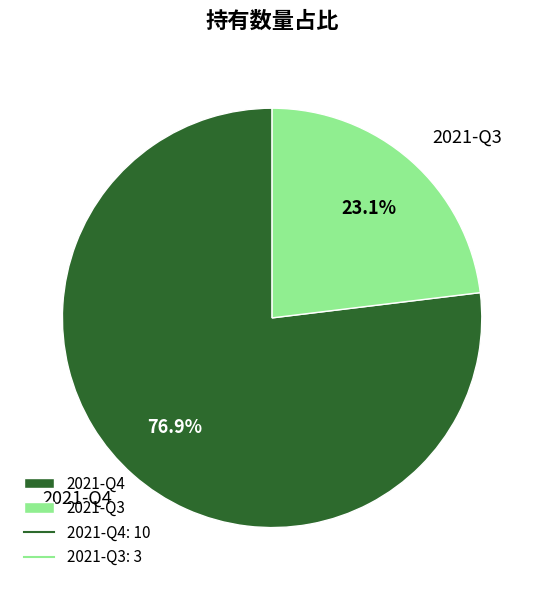

How much of the chart is everything except 2021-Q3?

76.9%